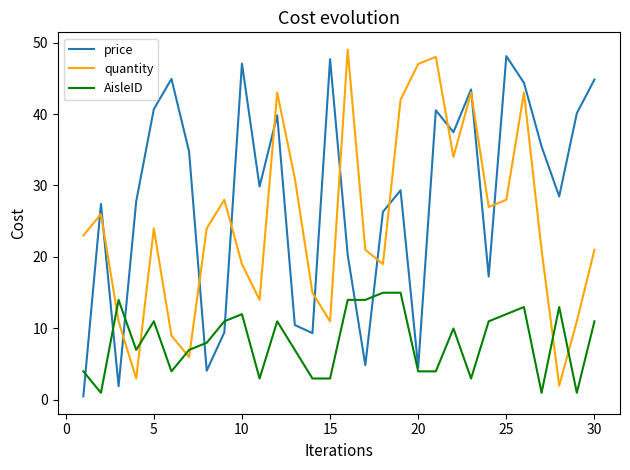

List the series in order of their overall mean, highest first.

price, quantity, AisleID